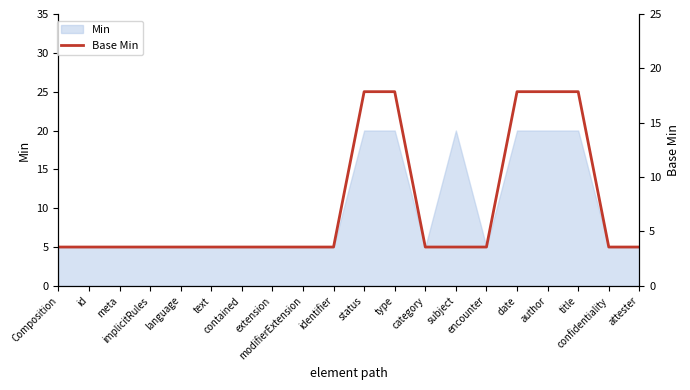

Rank the categories by value from lowest to highest.

Composition, id, meta, implicitRules, language, text, contained, extension, modifierExtension, identifier, category, subject, encounter, confidentiality, attester, status, type, date, author, title